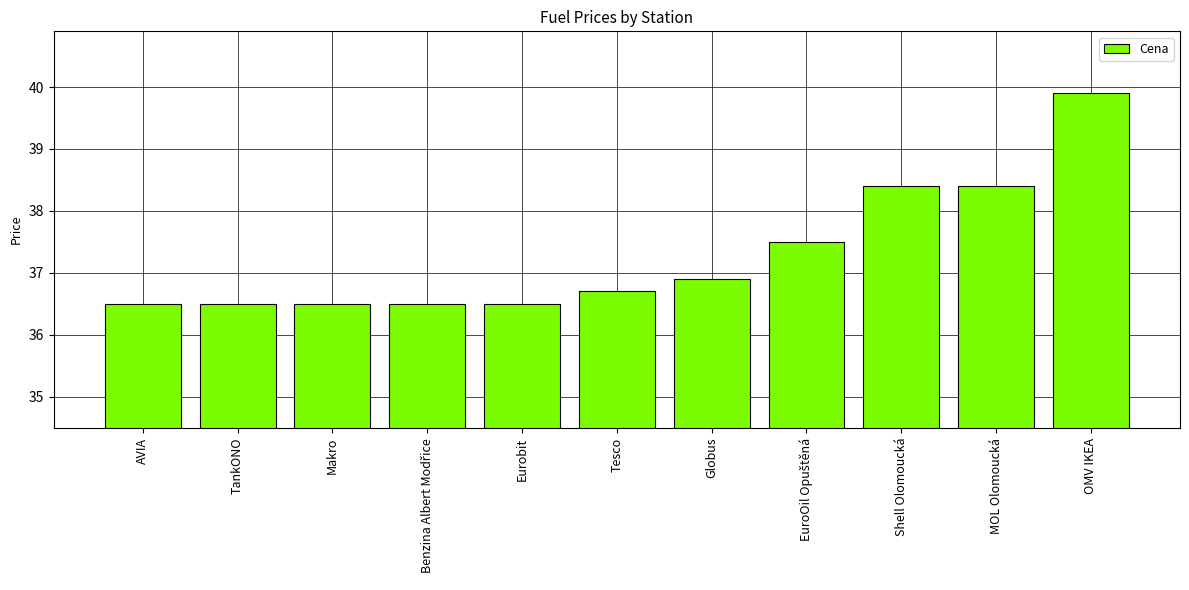

What is the difference between the second highest and second lowest values?

1.9